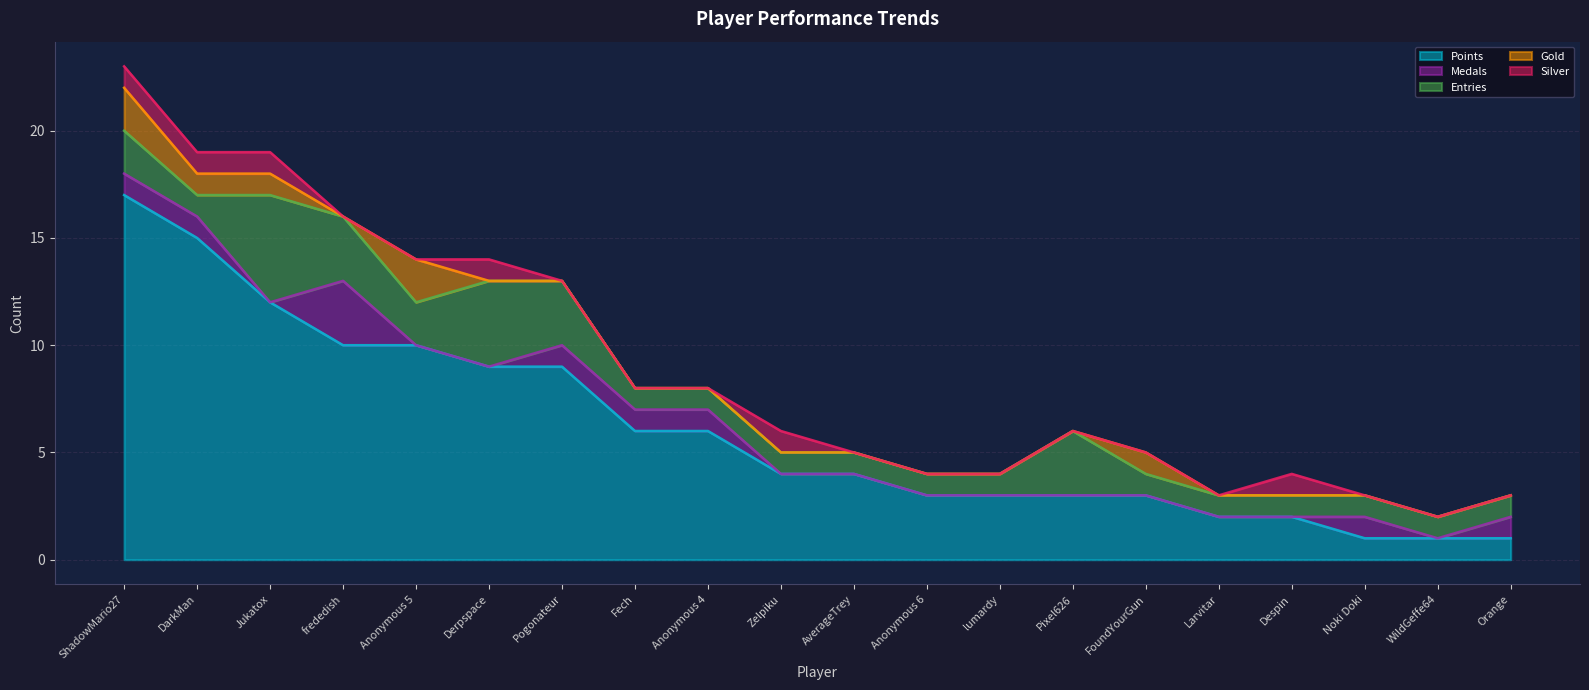

What are all the series names shown in the legend?

Points, Medals, Entries, Gold, Silver